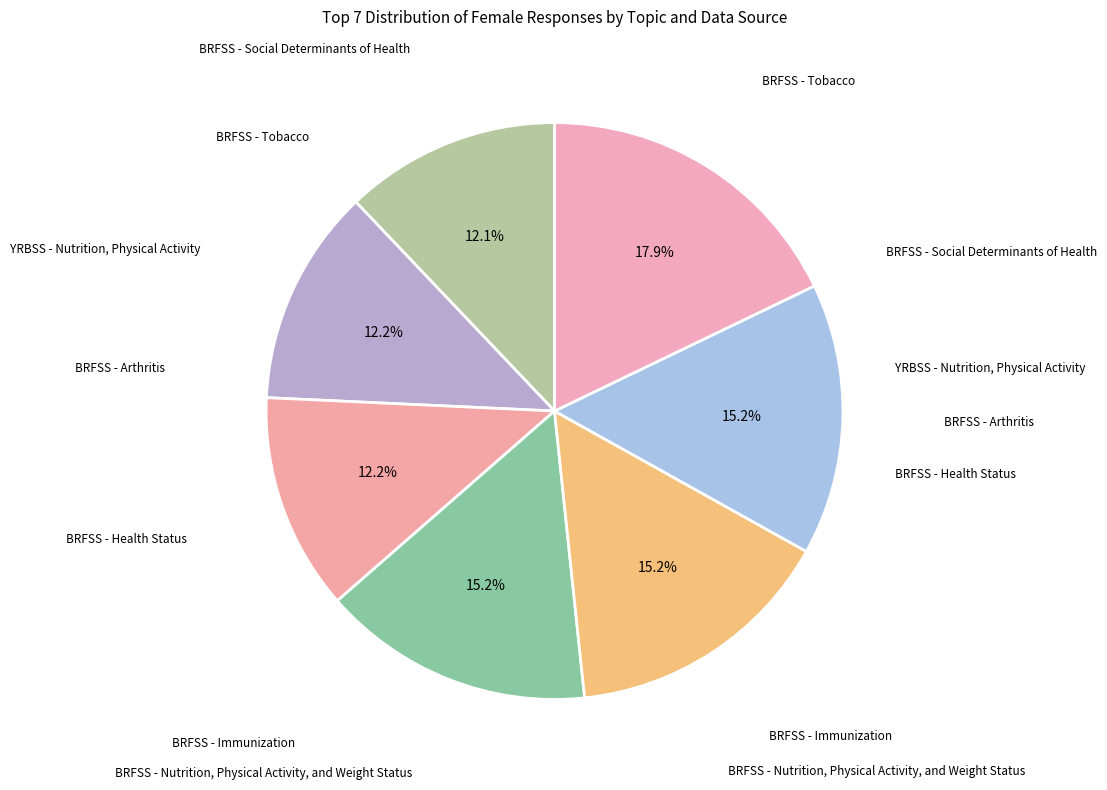

To the nearest percent, what is the difference between the largest and smallest slice percentages?

6%